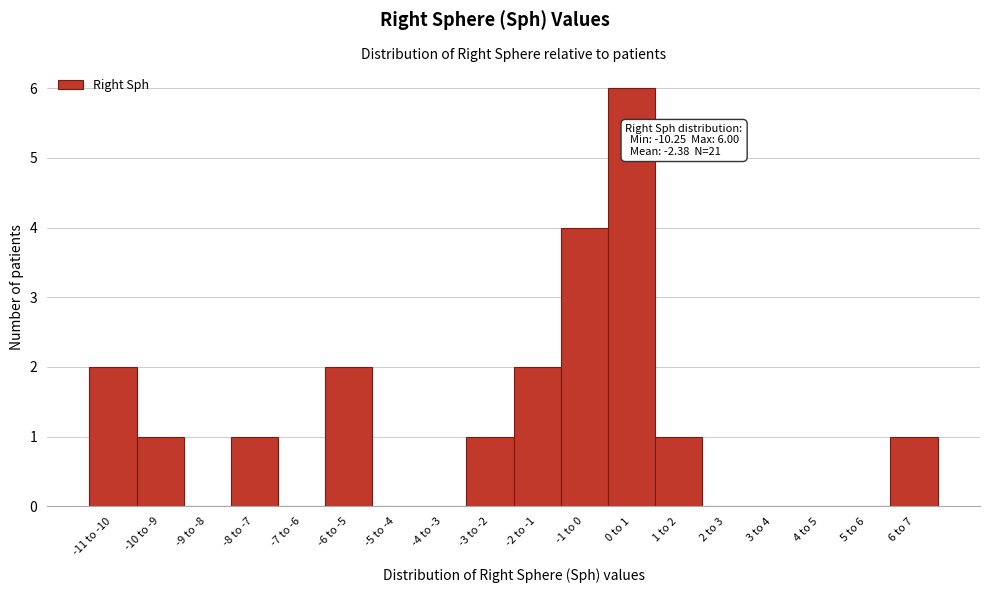

Reading left to right, extract all data points from this chart.

-11 to -10=2	-10 to -9=1	-9 to -8=0	-8 to -7=1	-7 to -6=0	-6 to -5=2	-5 to -4=0	-4 to -3=0	-3 to -2=1	-2 to -1=2	-1 to 0=4	0 to 1=6	1 to 2=1	2 to 3=0	3 to 4=0	4 to 5=0	5 to 6=0	6 to 7=1